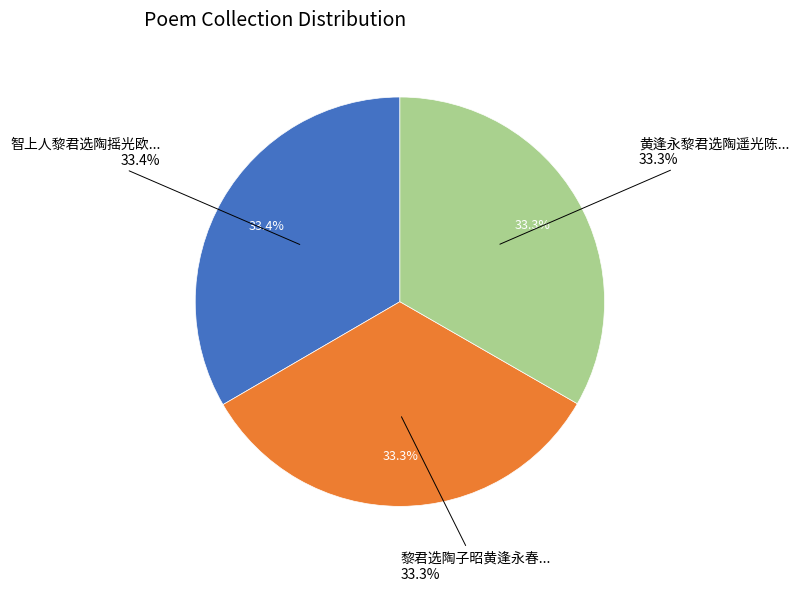

To the nearest percent, what portion does 智上人黎君选陶摇光欧嘉可载酒索书分赋得萍字 represent?

33%